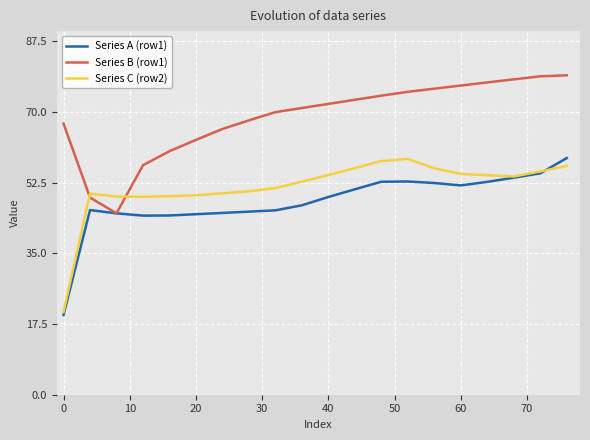

What is the maximum value for Series C (row2)?

58.4